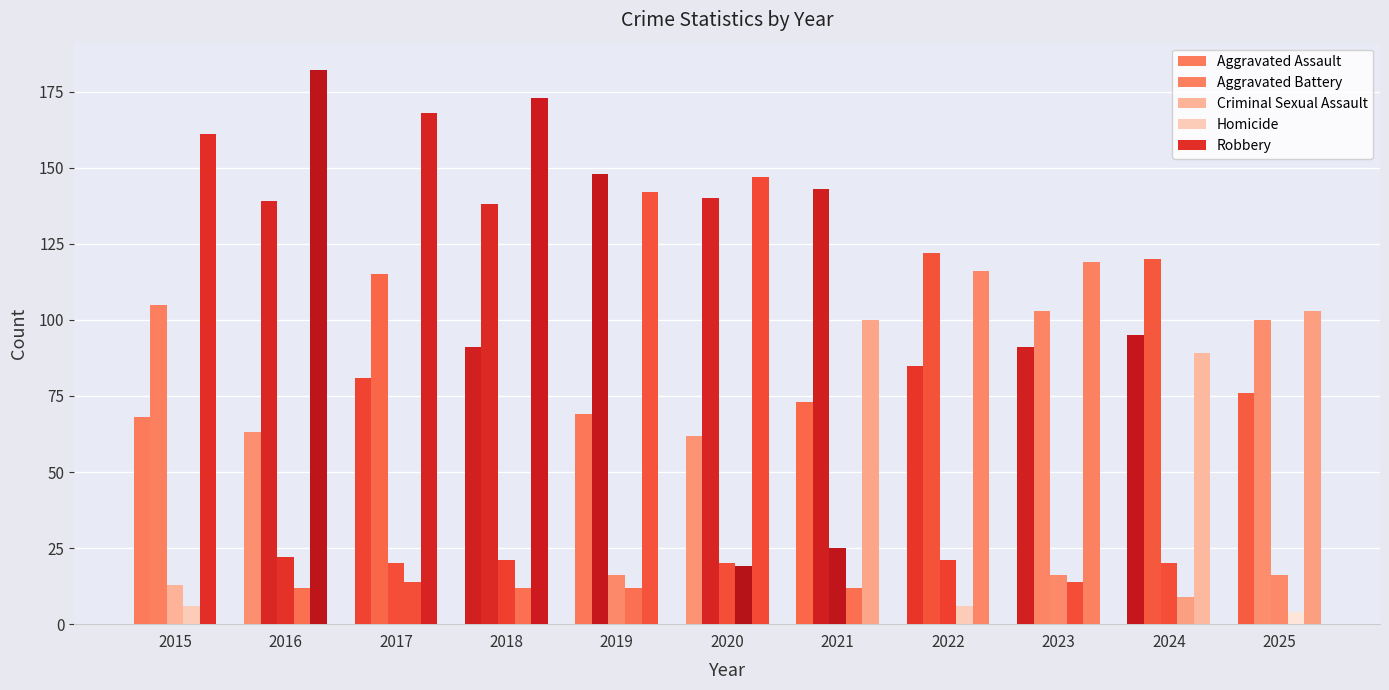

How many data points in Aggravated Battery are less than 122?

5